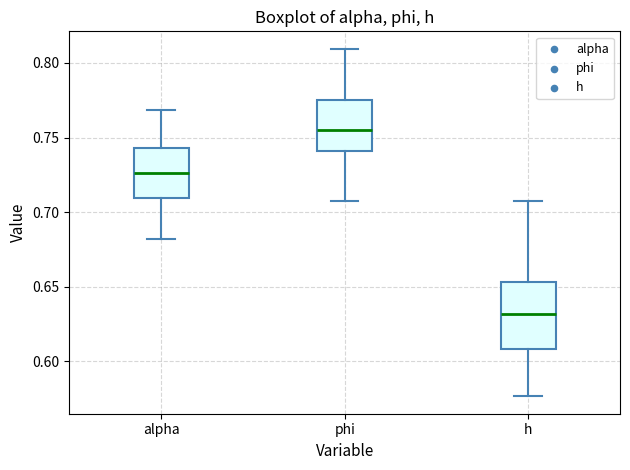

Where is the lower edge of the box for h on the y-axis? The values are not printed on the chart, so give them approximately, as read against the axis.

0.610